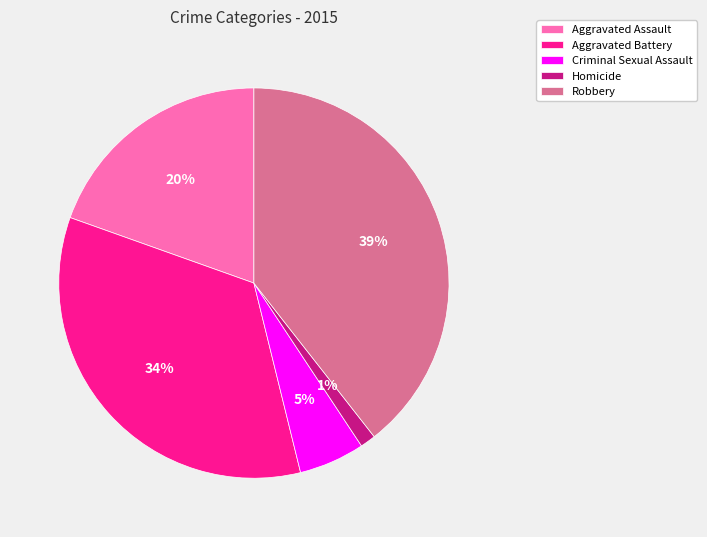

Which has a higher value, Aggravated Battery or Robbery?

Robbery